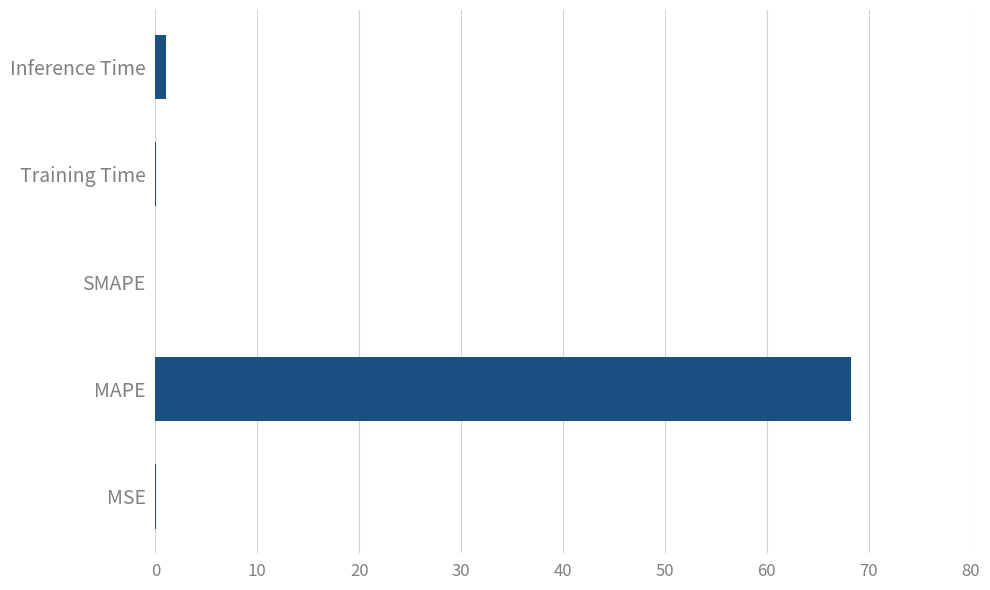

What is the sum of all values?

69.3